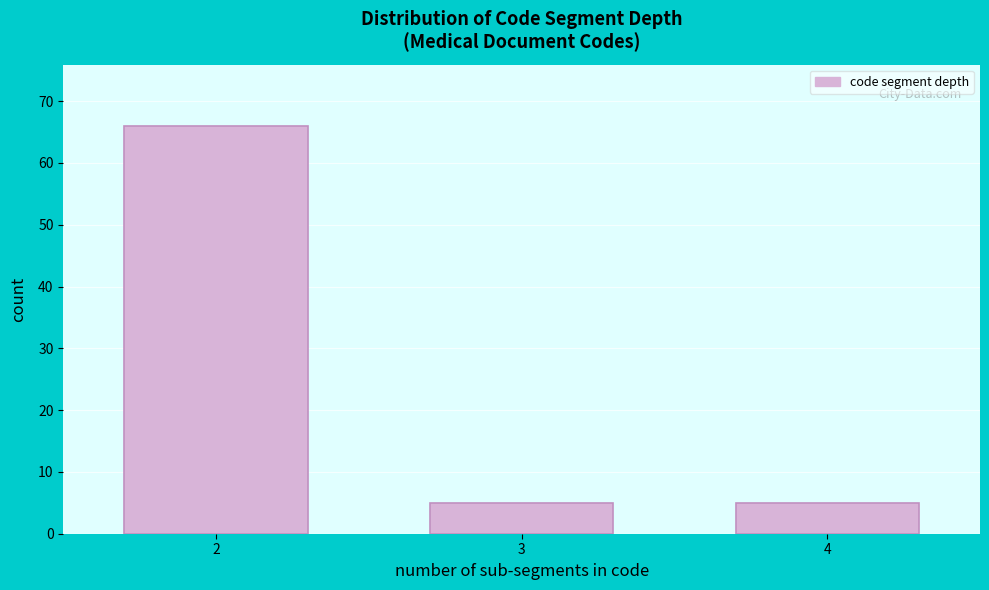

Reading left to right, what are all the values shown in this chart?

66	5	5